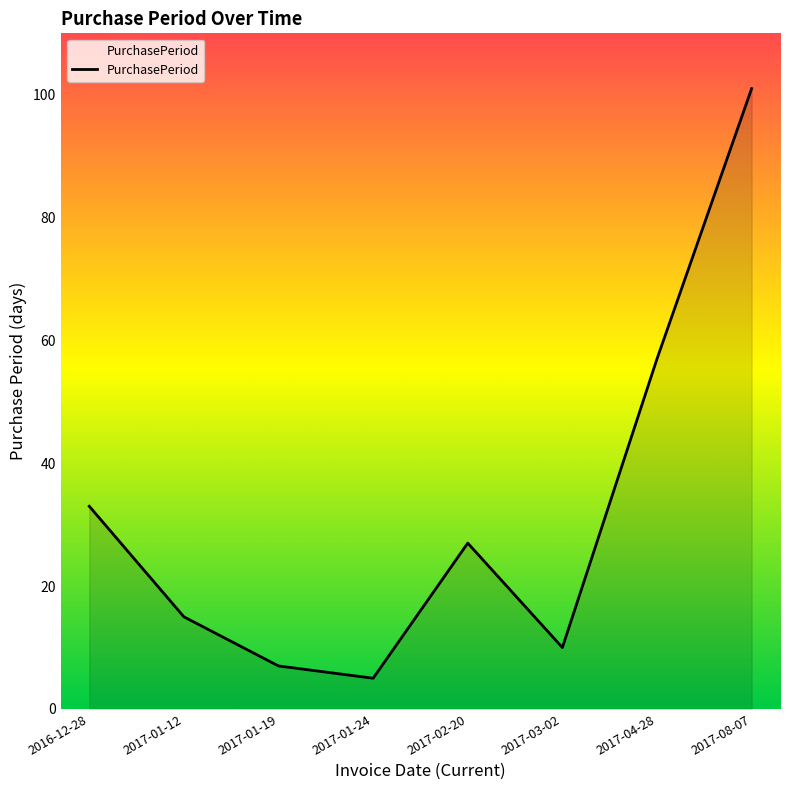

How many interior local peaks (higher than both neighbors) does the data have?

1